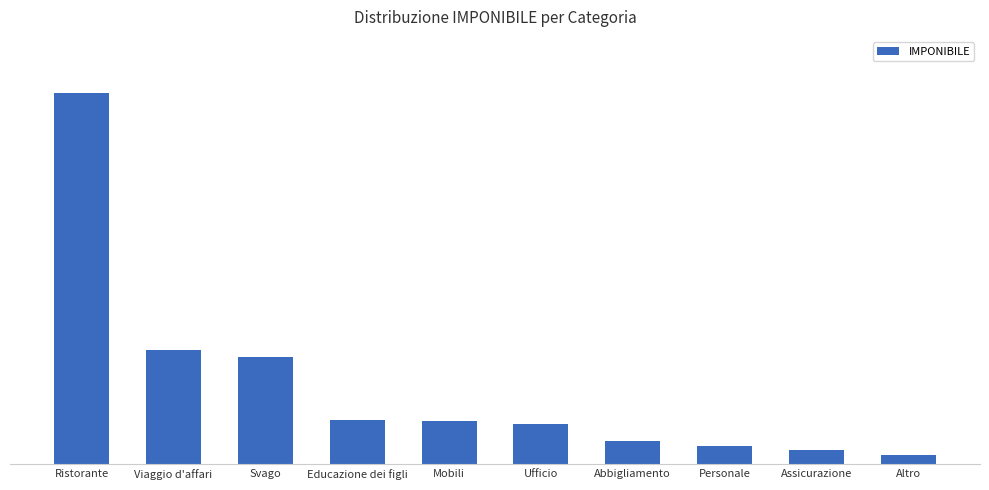

What position from the left is Ufficio?

6